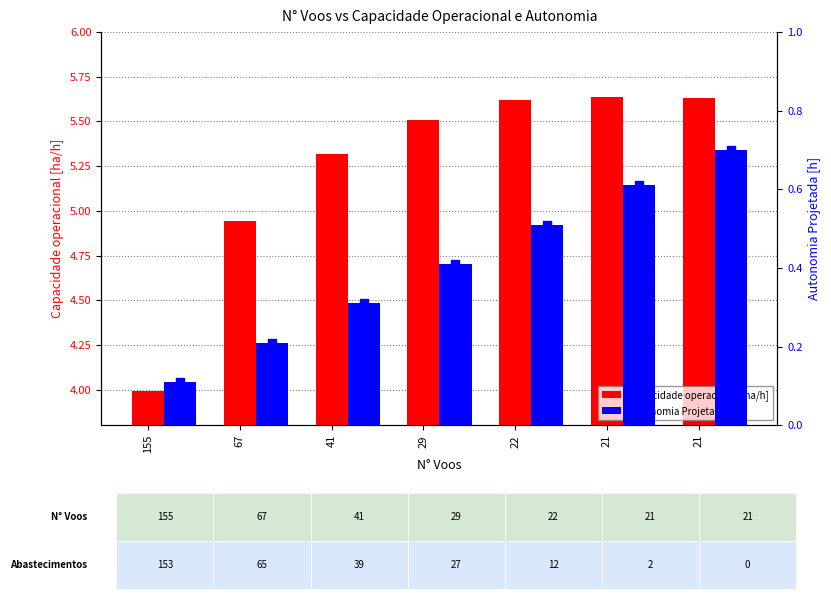

Which series has the largest total across all categories?

Capacidade operacional [ha/h]